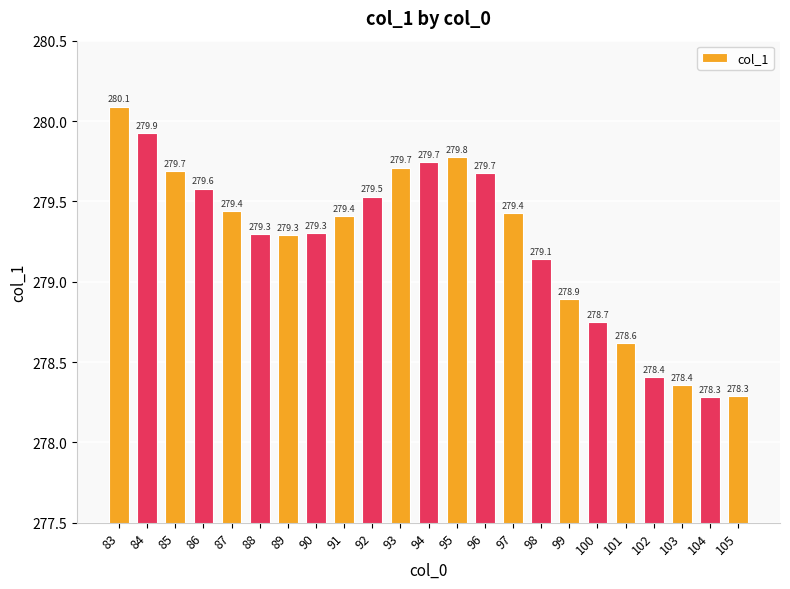

Where does the data first go above 279?

83